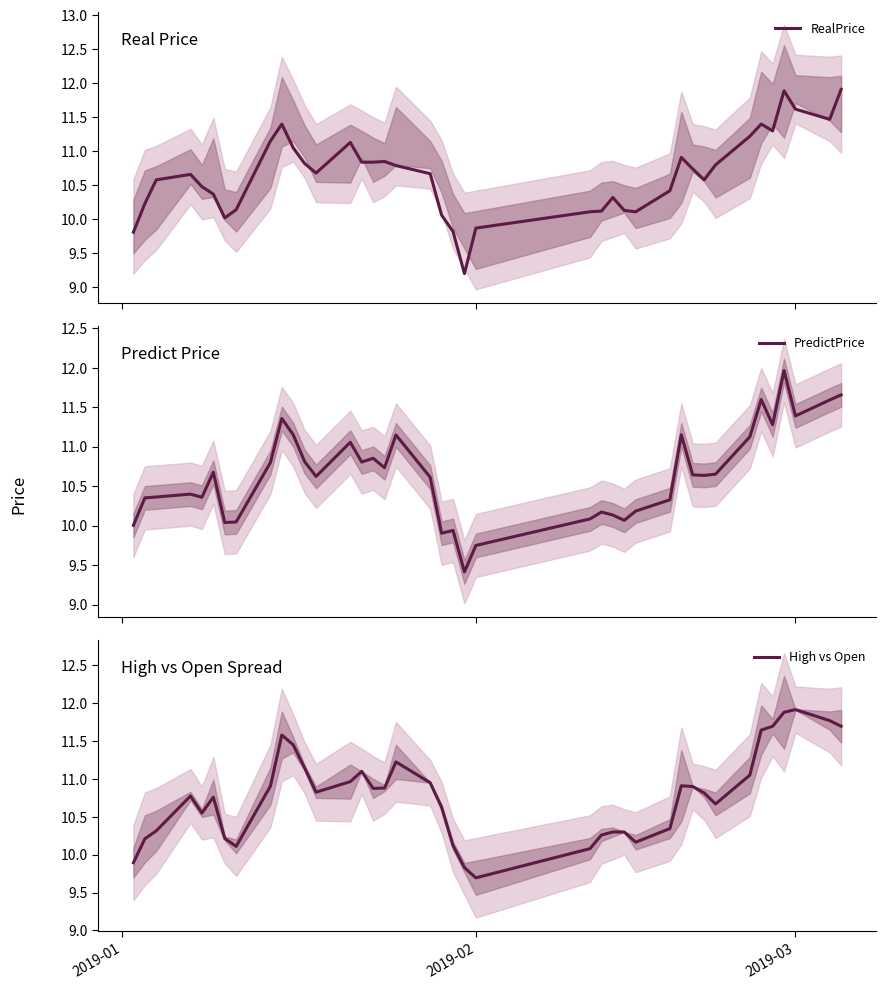

True or false: RealPrice and High vs Open cross at least once.

True